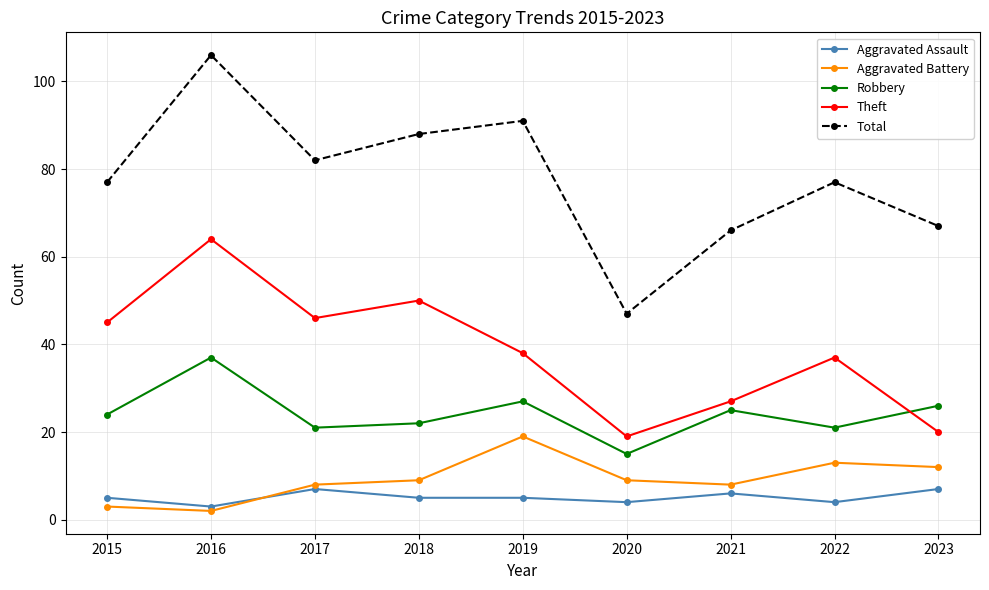

Rank the series at 2022 from highest to lowest value.

Total, Theft, Robbery, Aggravated Battery, Aggravated Assault